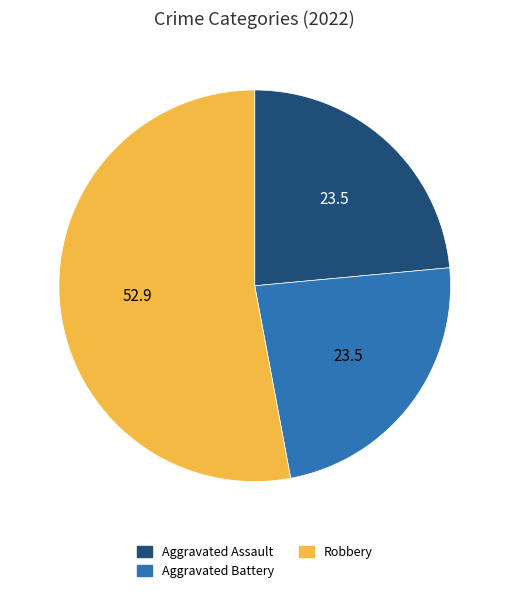

Does any single category account for the majority?

Yes